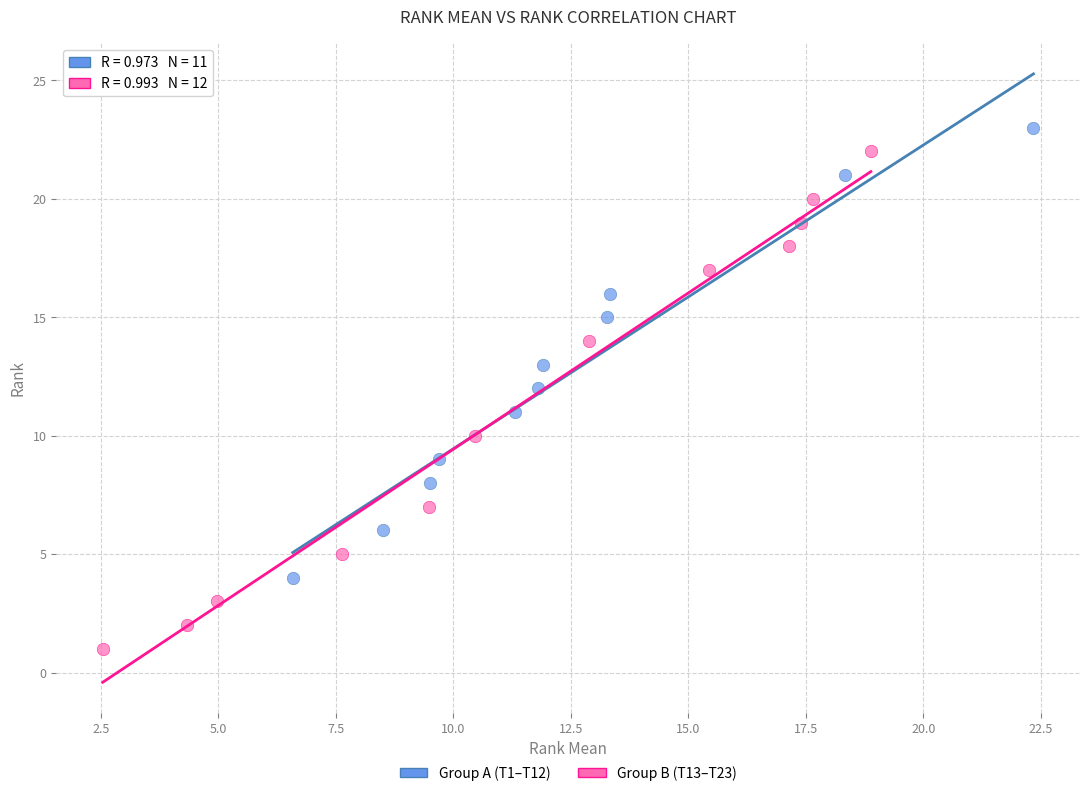

What are all the series names shown in the legend?

Group A (T1–T12), Group B (T13–T23)